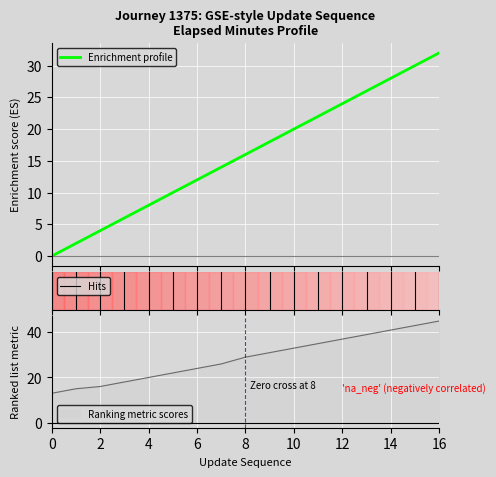

What is the maximum value for Enrichment profile?

32